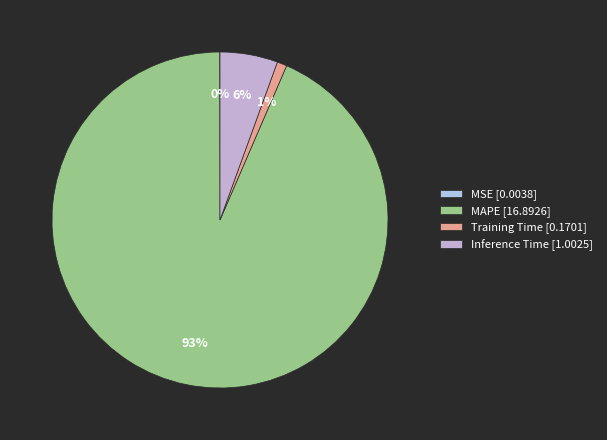

What percentage is NOT represented by MSE?

100.0%